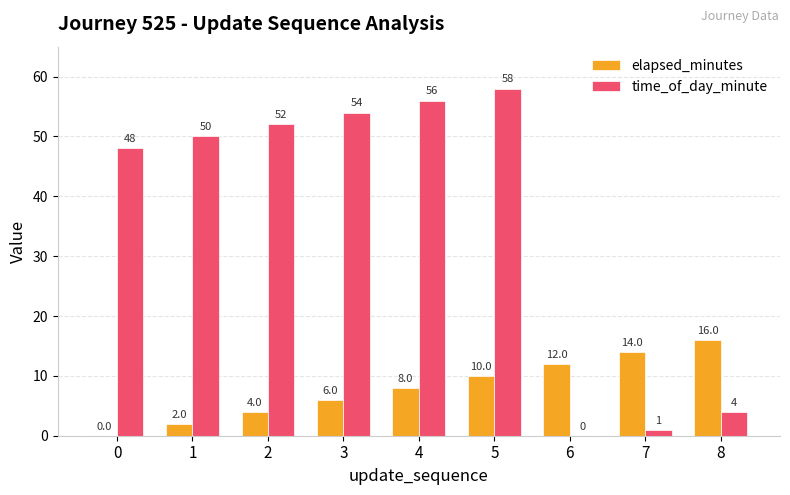

Read the elapsed_minutes value at 6.

12